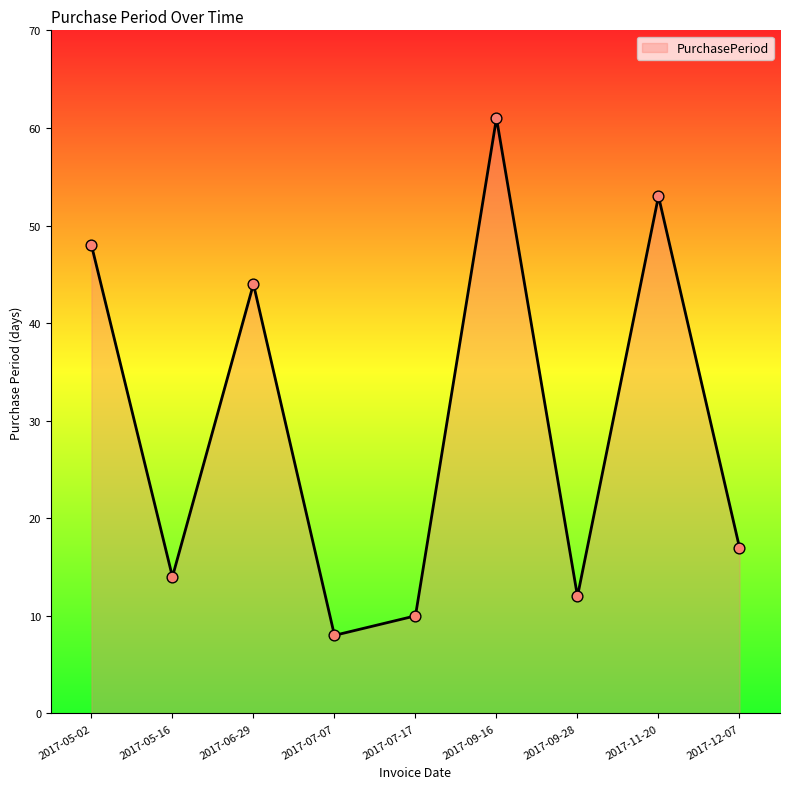

What is the change in value from 2017-07-07 to 2017-12-07?

+9